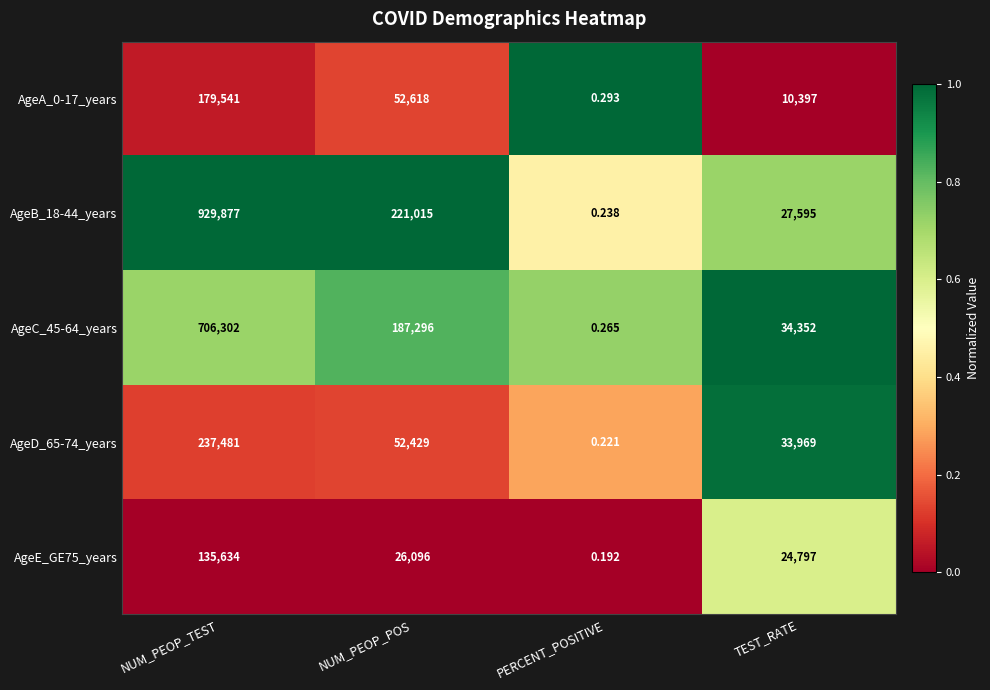

Where is AgeE_GE75_years nearest to the value 67817?

NUM_PEOP_POS